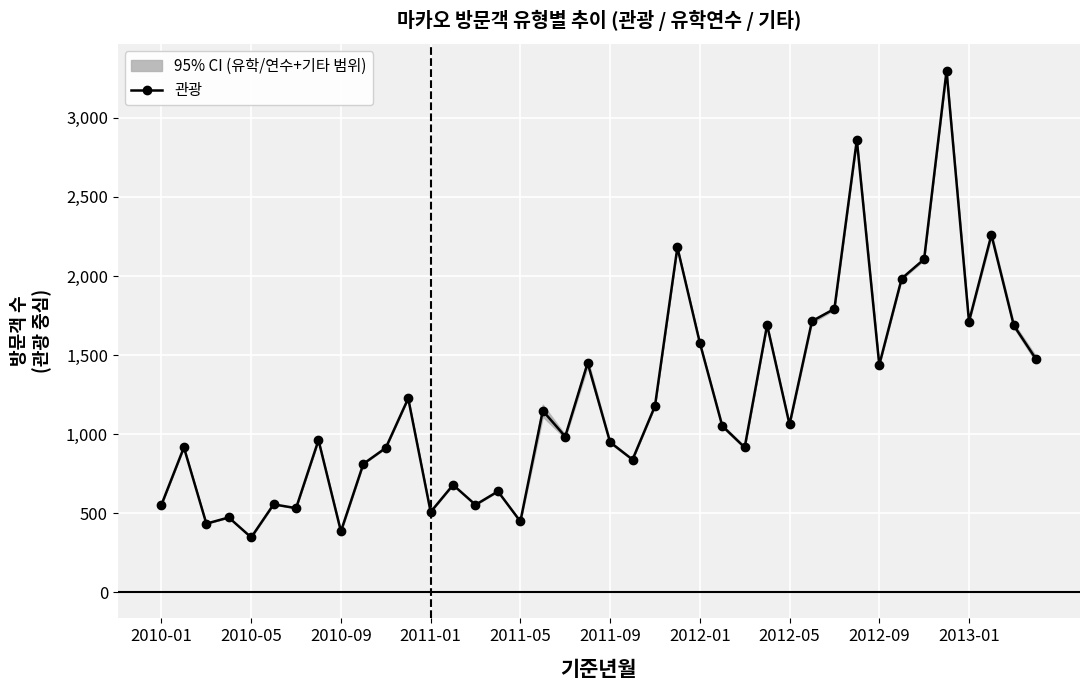

Reading left to right, transcribe all the data shown in this chart.

554	916	434	473	347	556	532	962	385	812	913	1226	508	679	553	638	448	1148	985	1450	949	839	1177	2181	1578	1052	916	1690	1061	1714	1792	2860	1438	1984	2106	3298	1712	2260	1687	1472